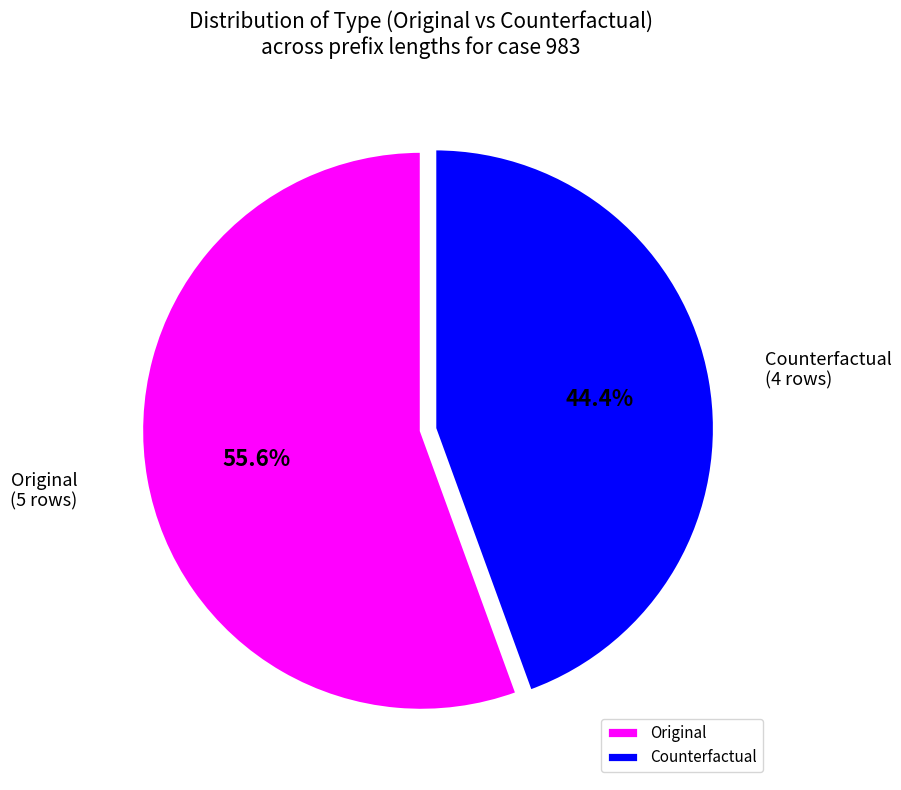

What is the smallest slice in the pie chart?

Counterfactual